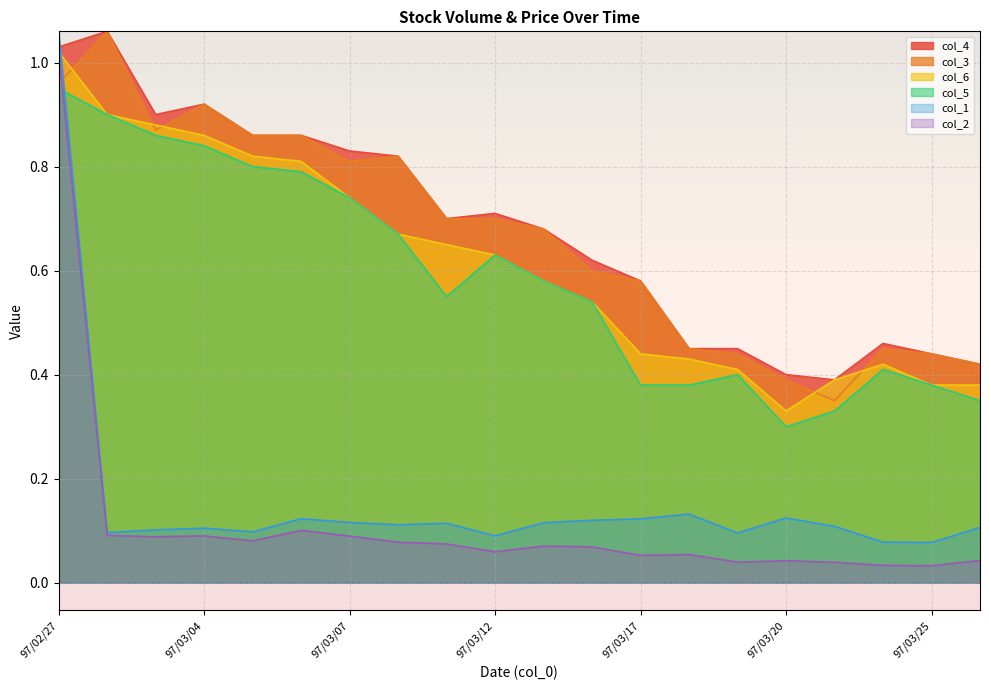

True or false: col_4 and col_6 cross at least once.

False